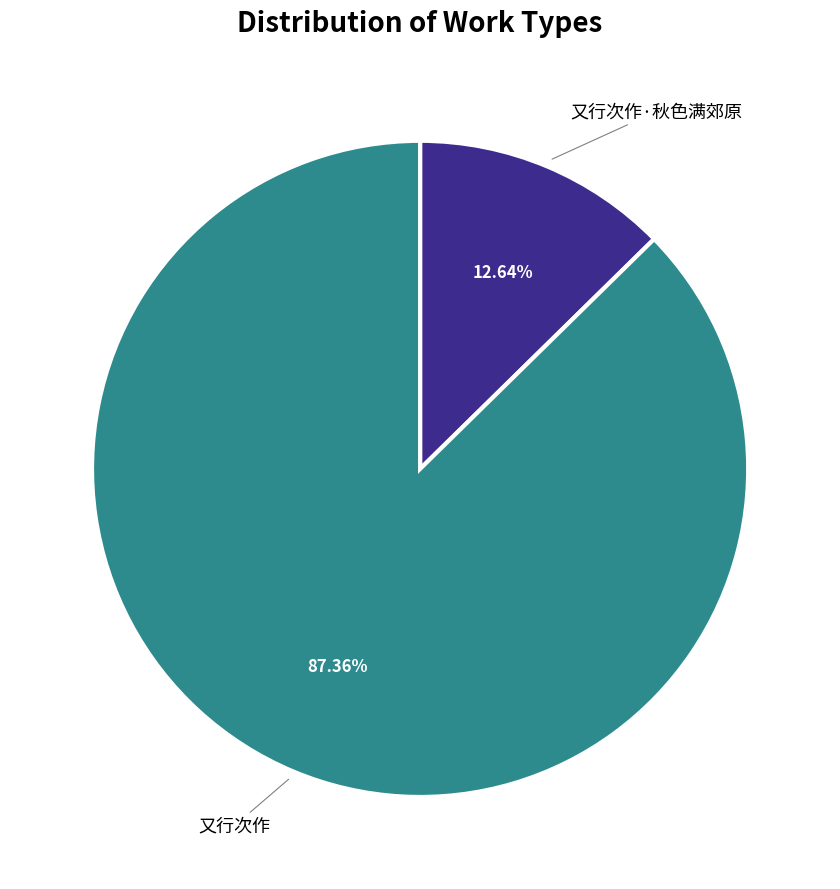

Is there a majority slice in this chart?

Yes